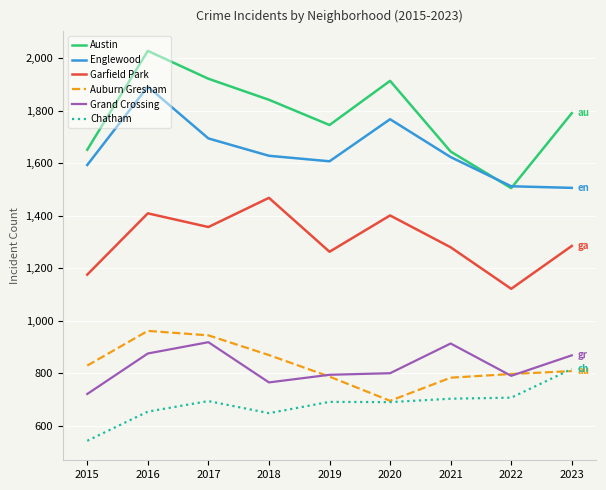

At how many categories does at least one series exceed 1247?

9